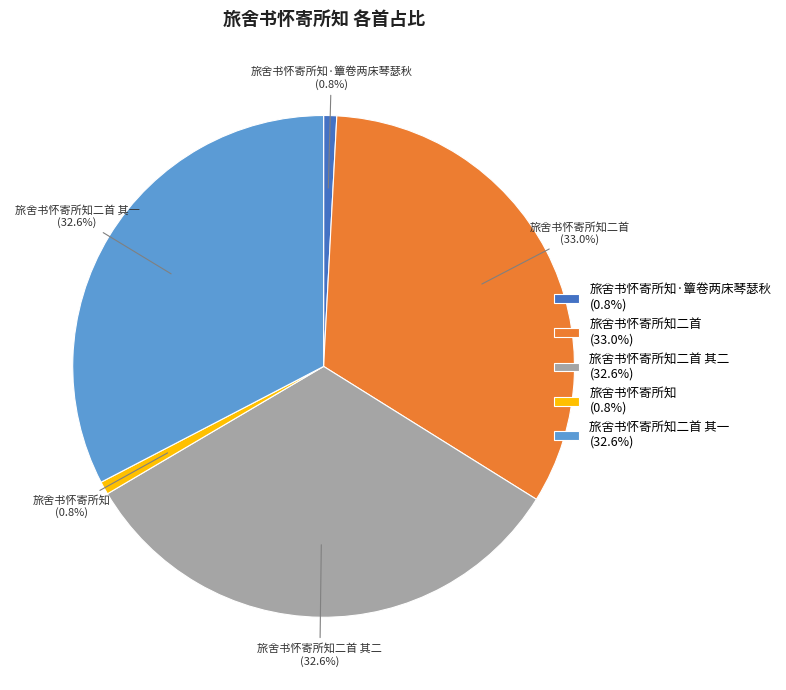

What is the ratio of the value at 旅舍书怀寄所知二首 (33.0%) to the value at 旅舍书怀寄所知二首 其二 (32.6%)?

1.0